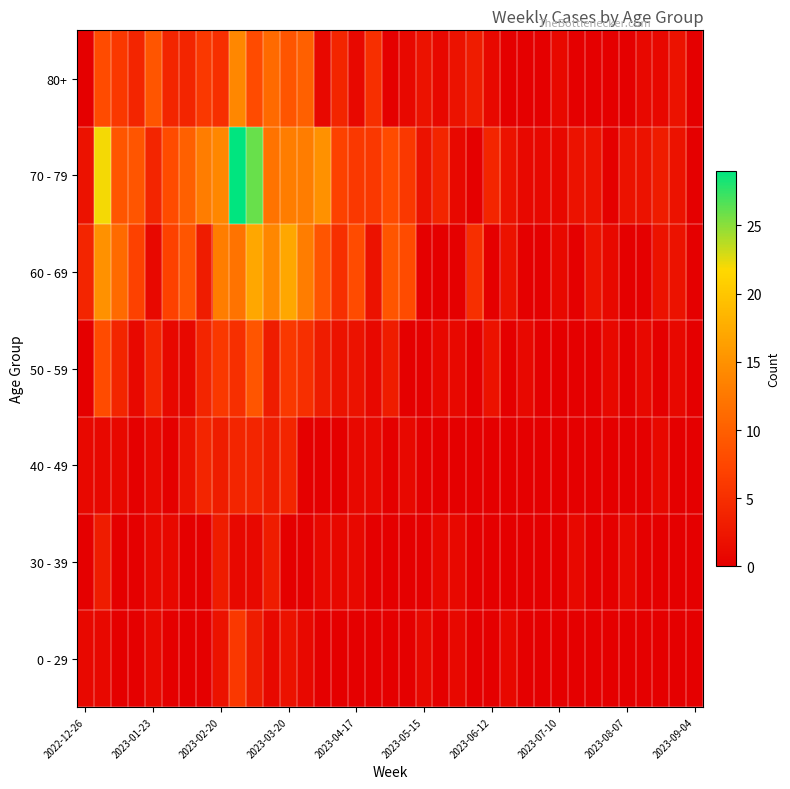

How many distinct data groups are displayed?

7